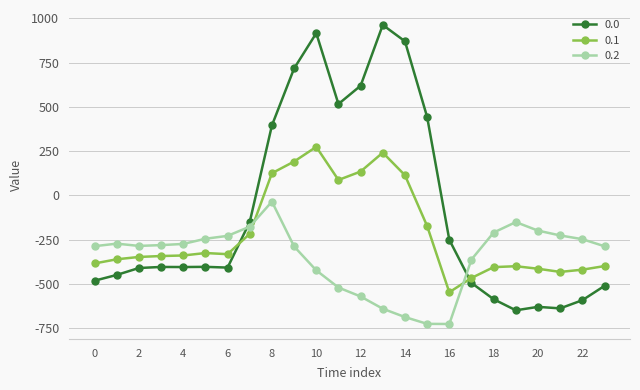

What is the difference between the maximum and minimum values in the 0.2 series?

691.3